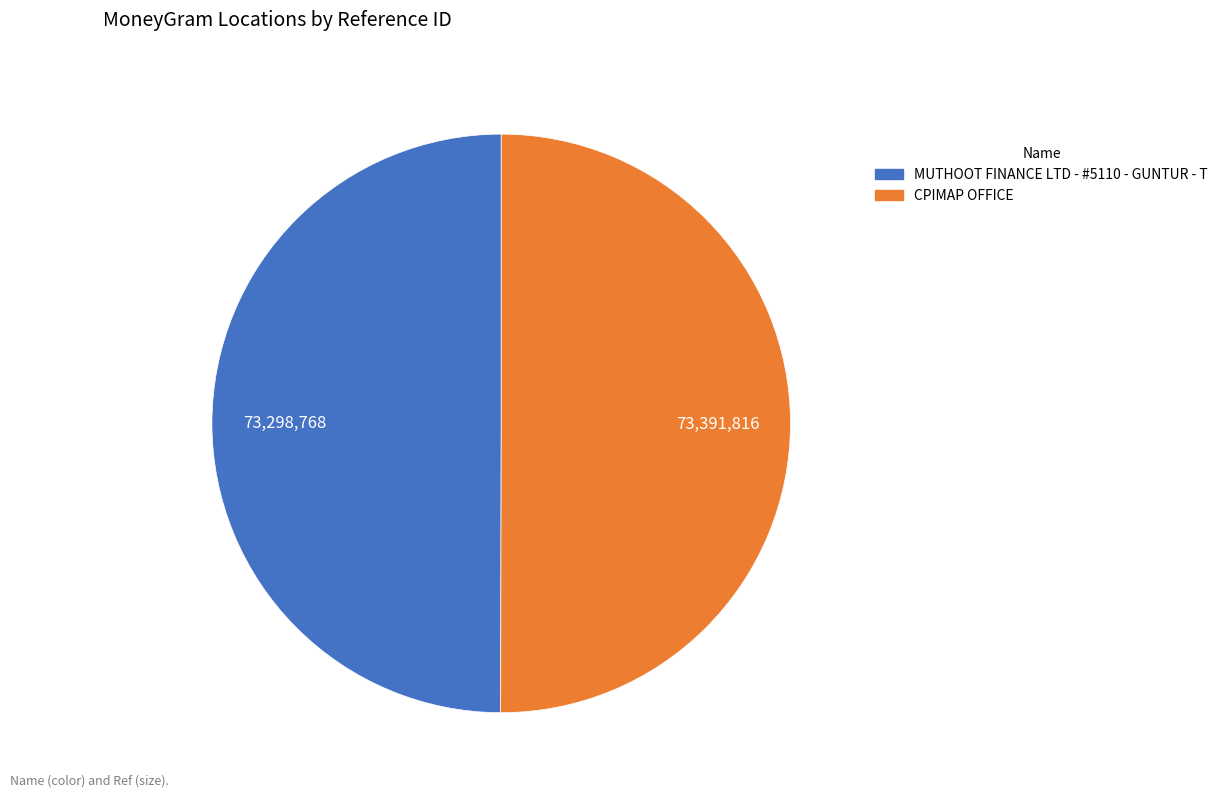

How many segments does this pie chart have?

2